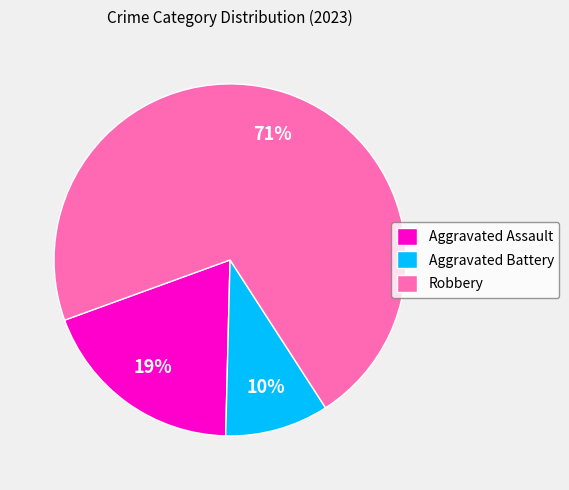

To the nearest percent, what is the average slice percentage?

33%